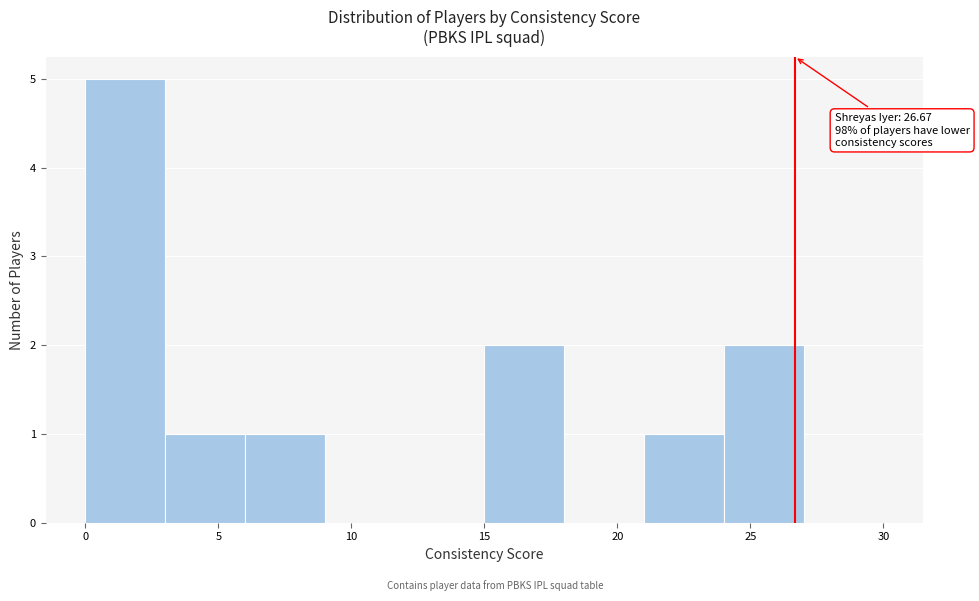

Over which range of the x-axis is the bar tallest?

0 to 3